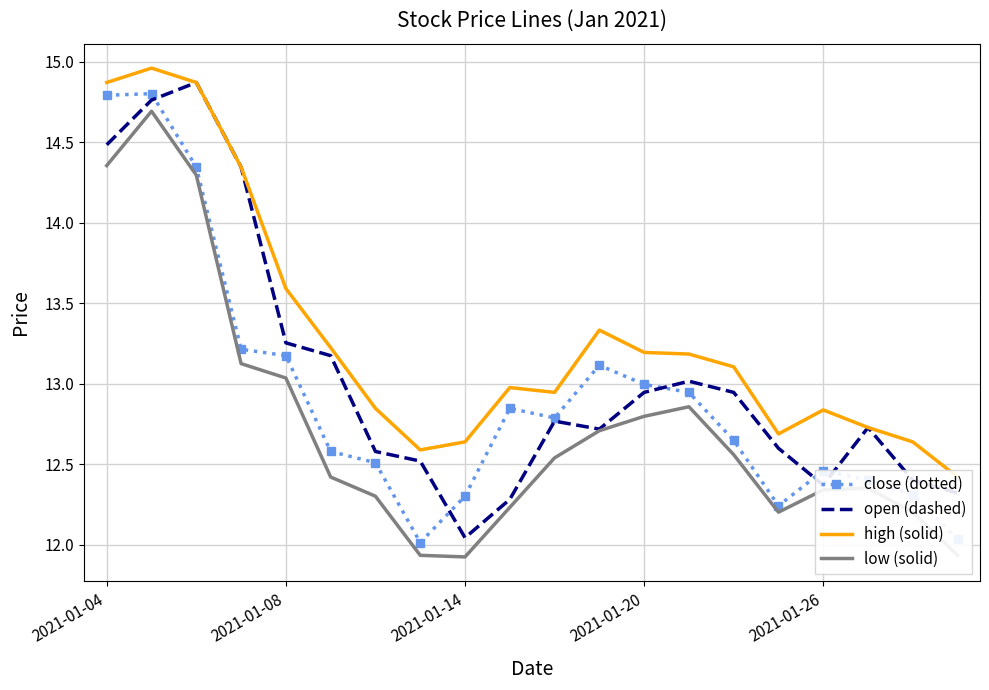

What is the lowest value of the open (dashed) series?

12.0